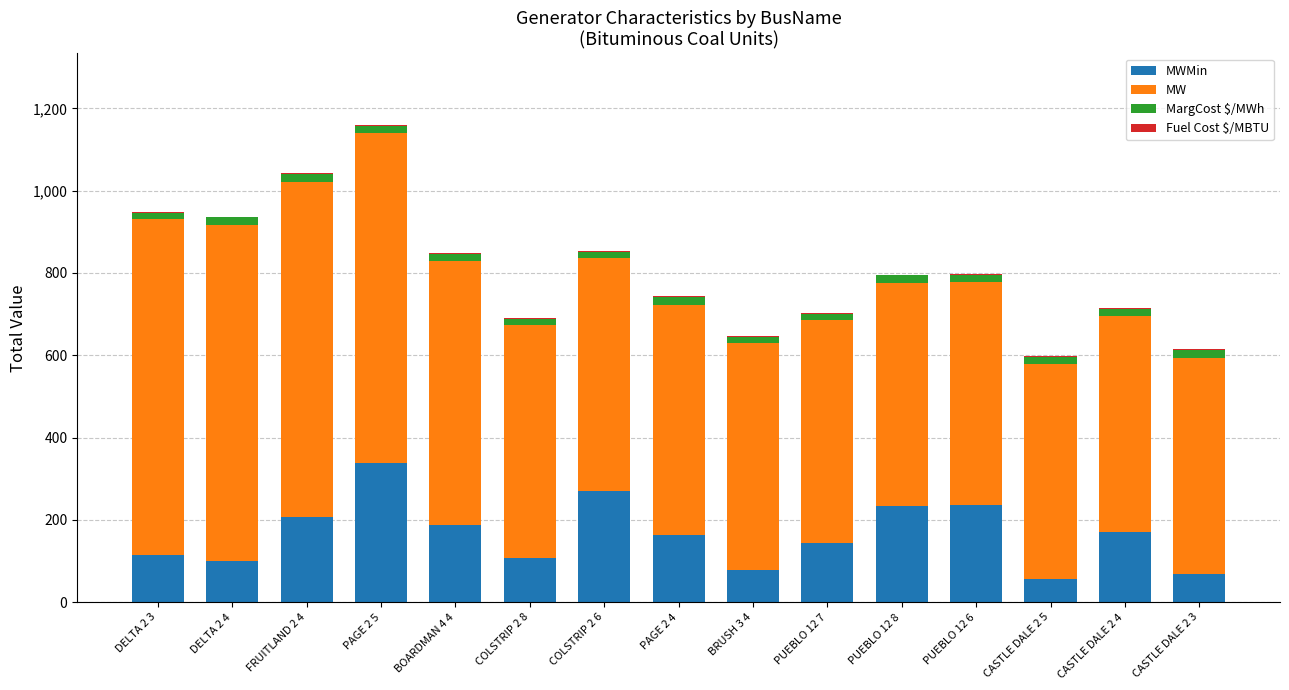

At which category is the sum across all series the highest?

PAGE 2 5